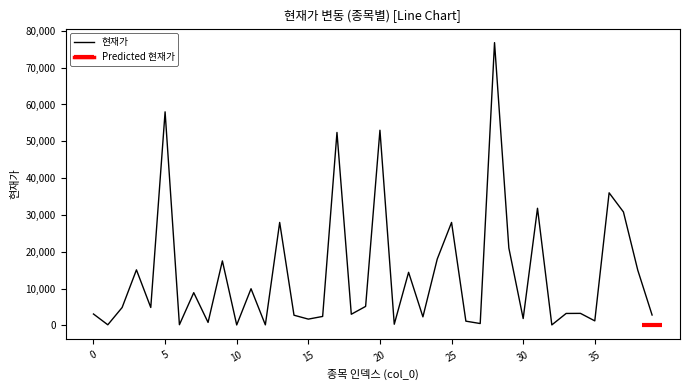

True or false: the data shows 17500 at 9.

True